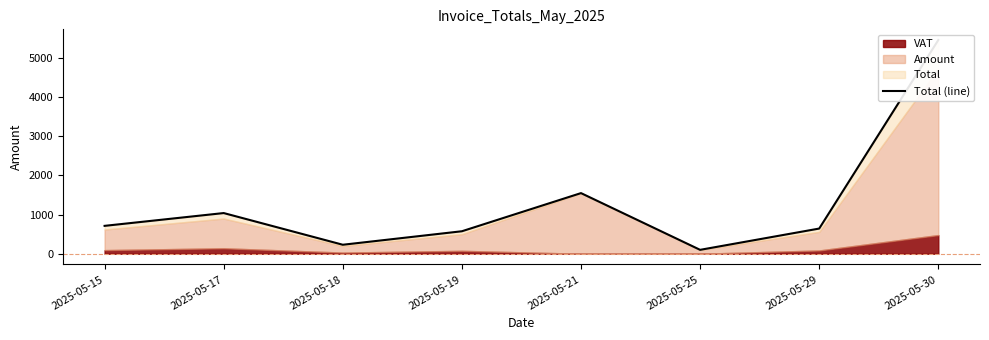

What value does the data have at 2025-05-17?

1040.0